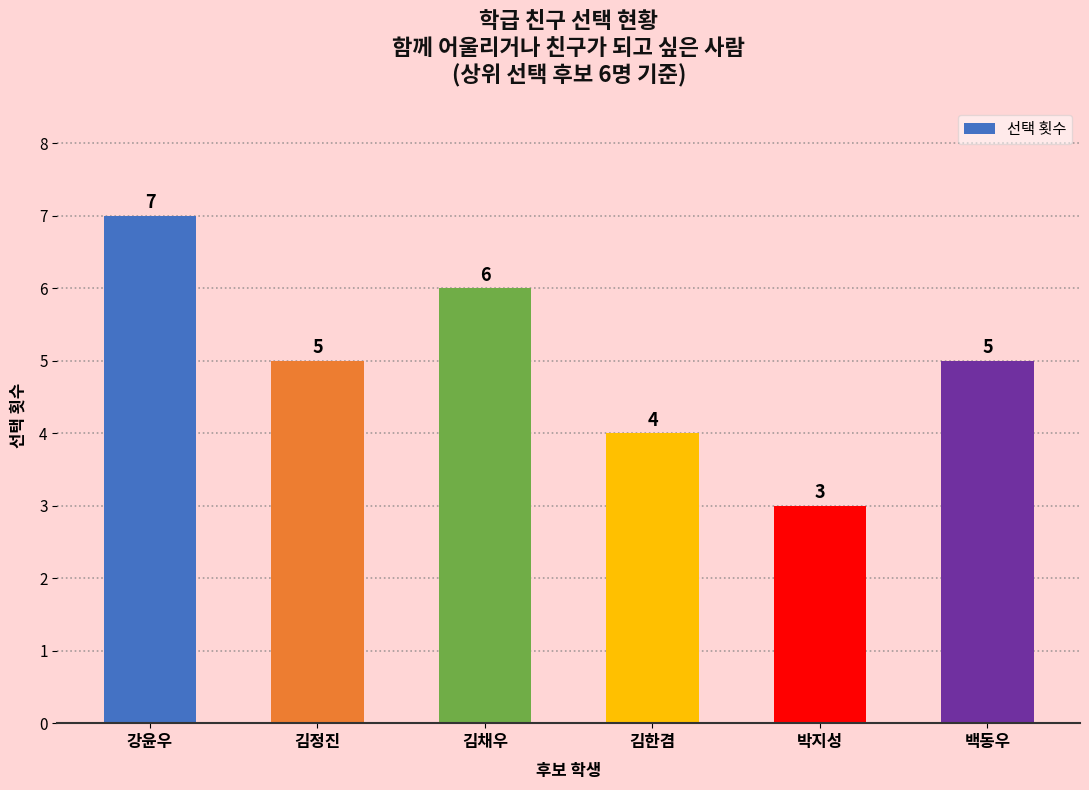

What is the difference between the values at 백동우 and 강윤우?

2